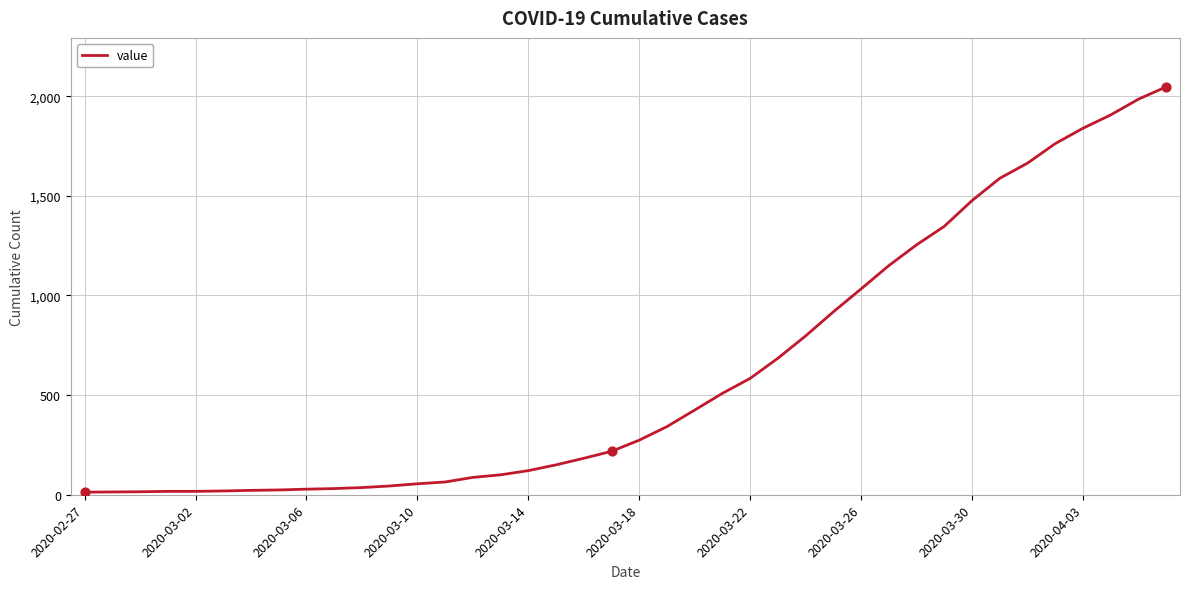

What is the greatest value displayed?

2047